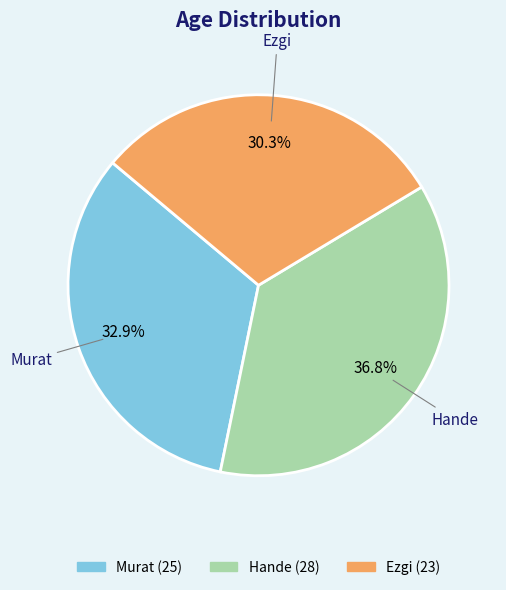

The Hande slice represents 37% of the pie. True or false?

True